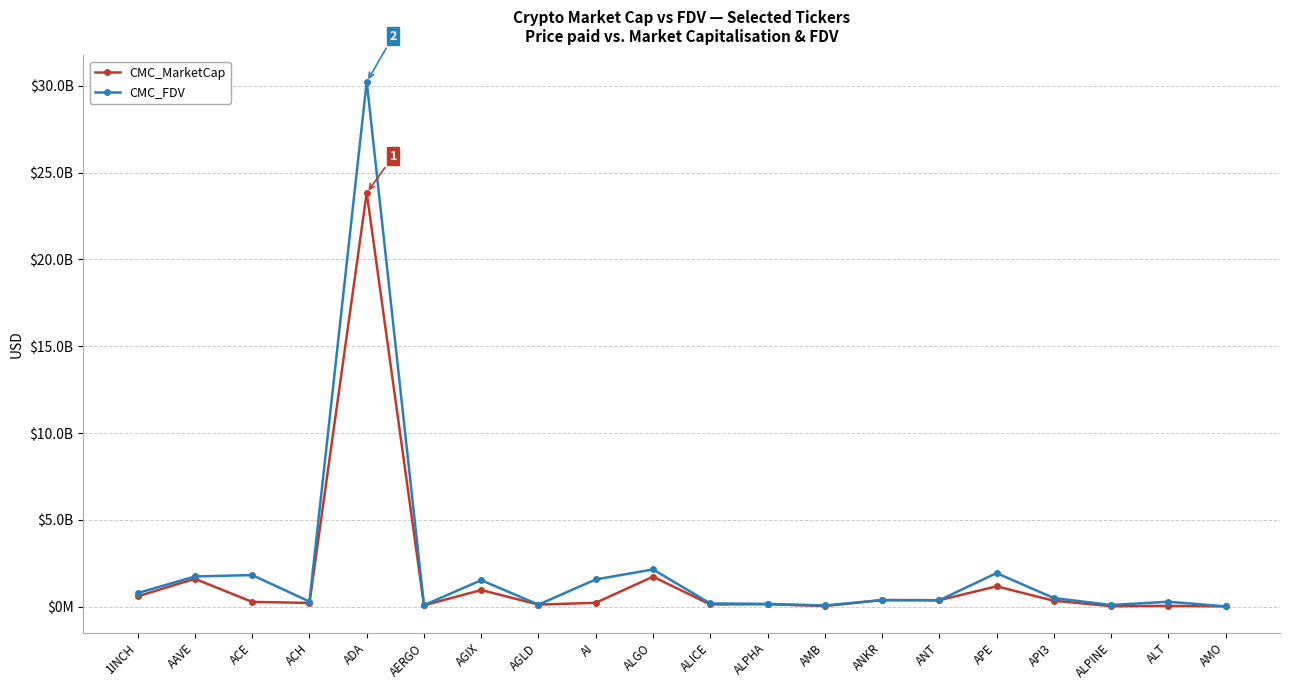

What is the difference between the maximum and minimum values in the CMC_FDV series?

30221214292